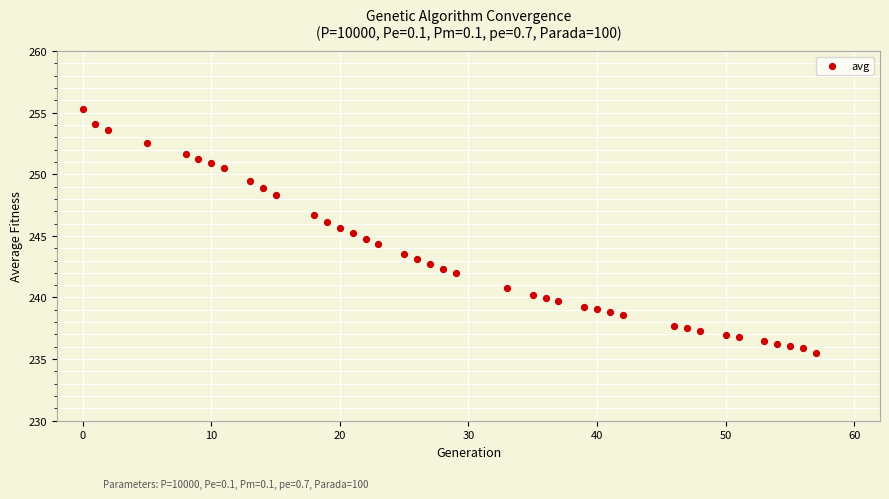

What is the range of X values (max minus min)?

57.0